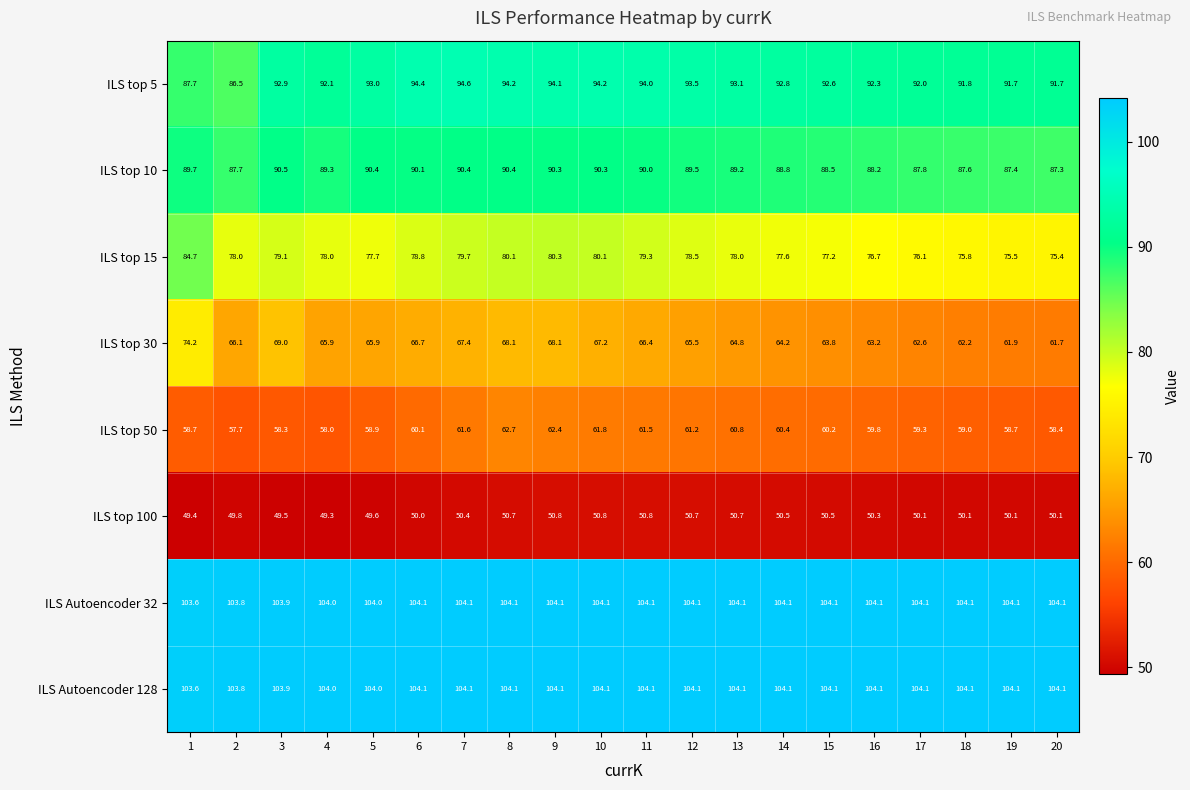

The value of ILS top 5 at 11 is 22.7. True or false?

False